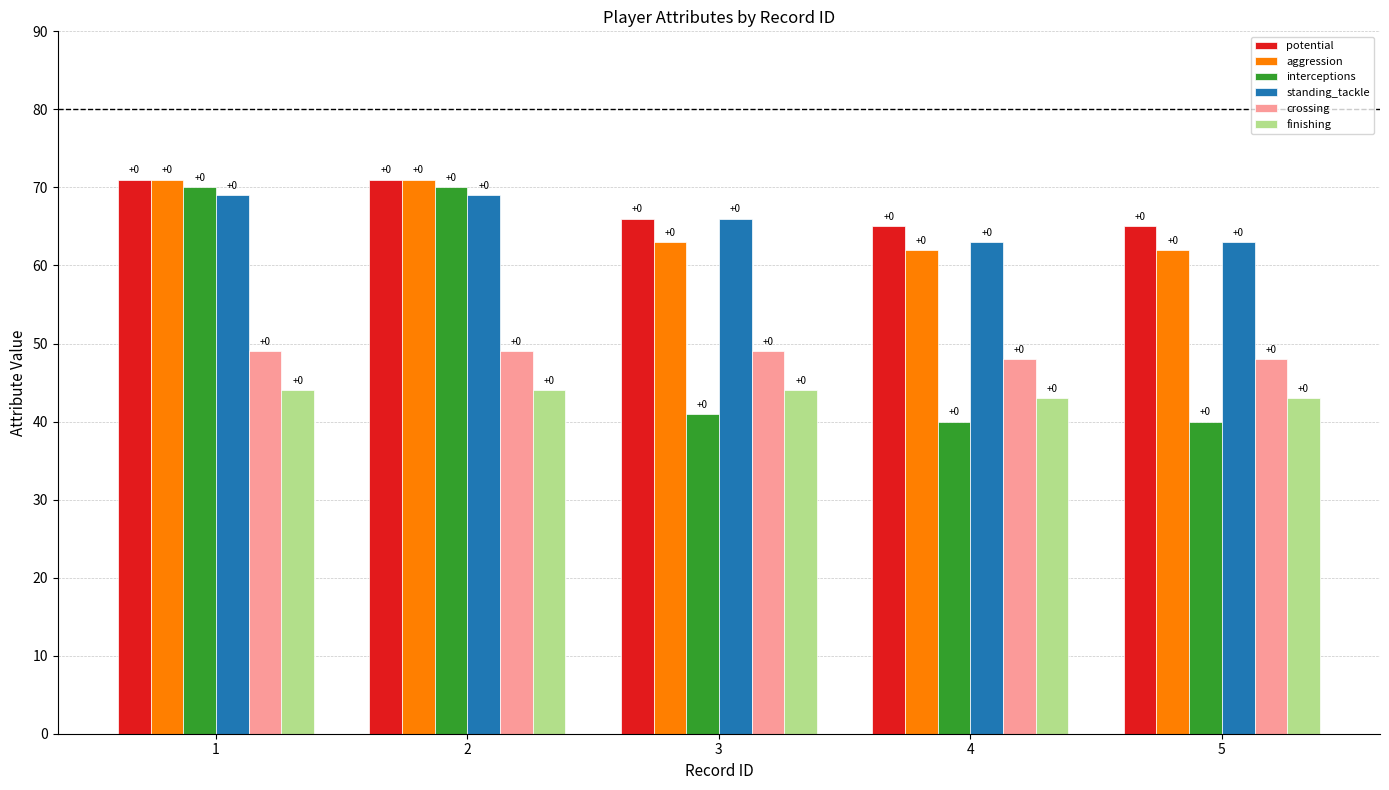

Between 3 and 5, which is larger?

3